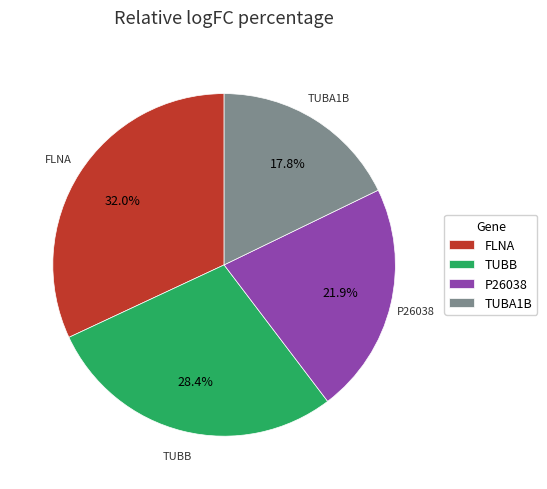

To the nearest percent, what is the difference between the largest and smallest slice percentages?

14%